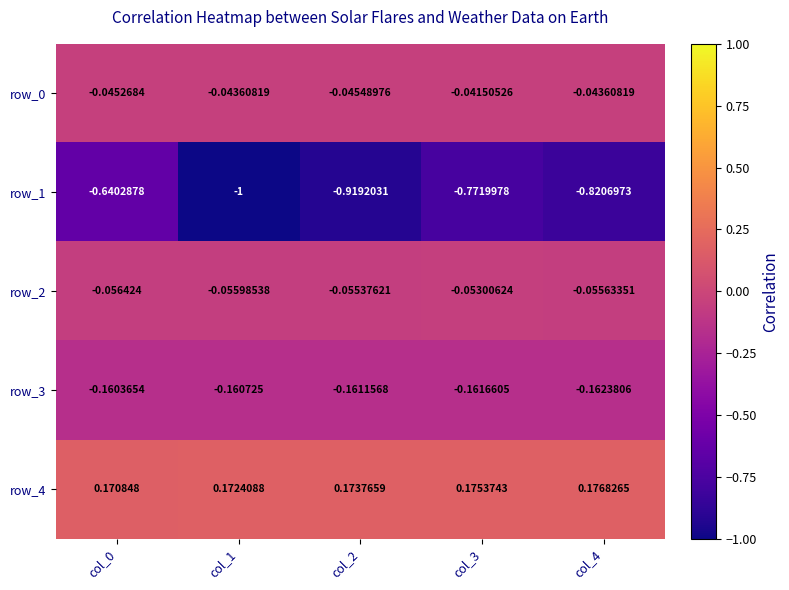

Is the value of row_2 at col_1 greater than the value of row_3 at col_1?

Yes